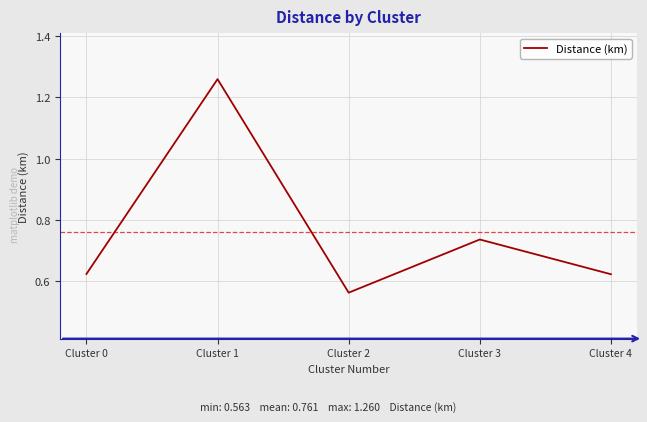

The value at Cluster 2 is 0.8. True or false?

False